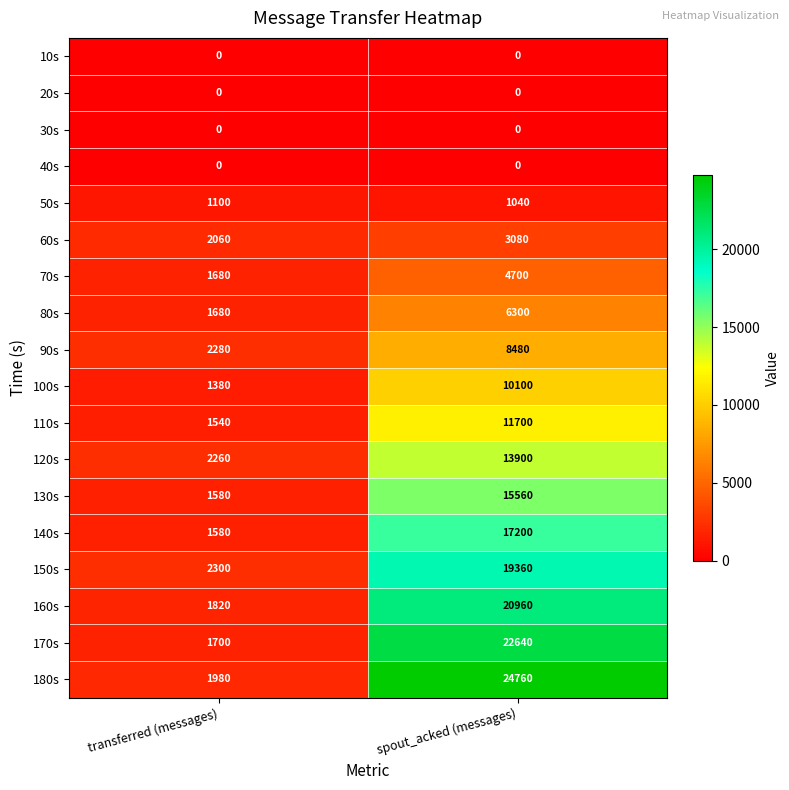

What is the spread (max minus min) of values at transferred (messages)?

2300